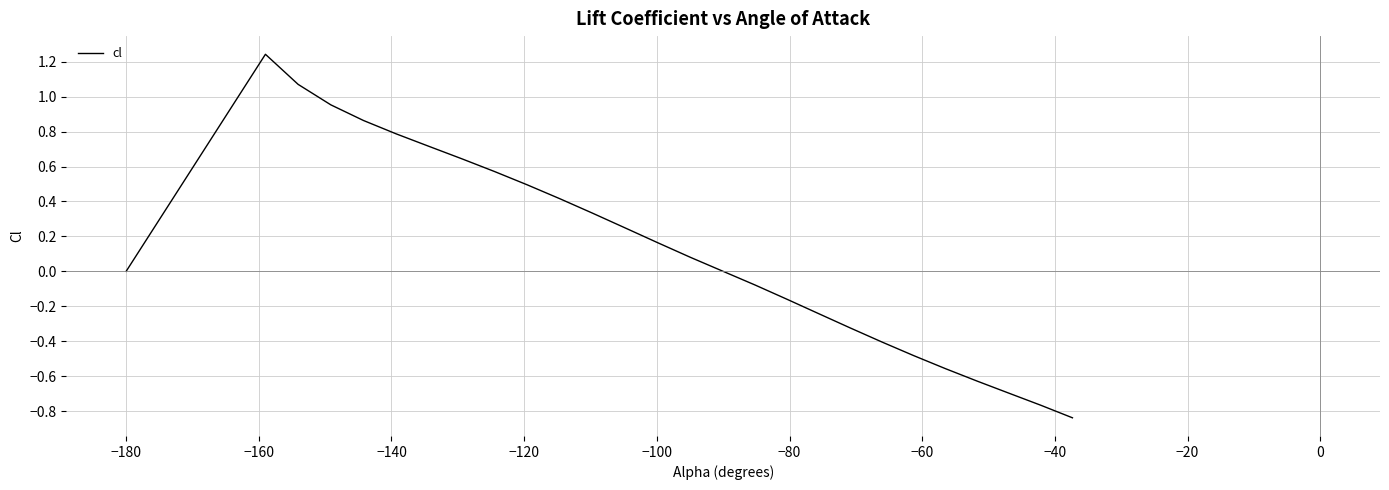

What is the difference between the maximum and minimum values?

2.1